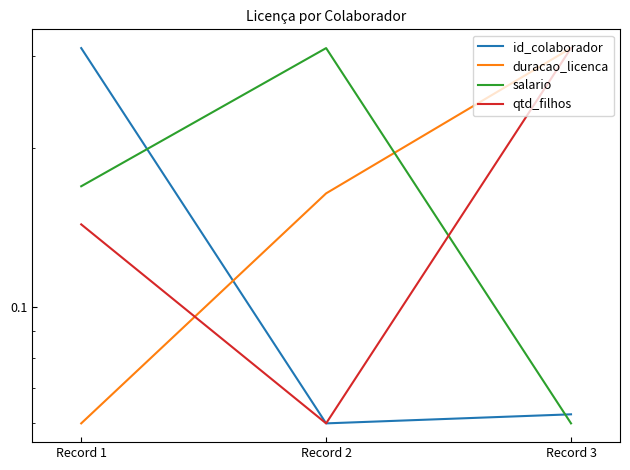

Which category has the highest value across all series?

Record 1